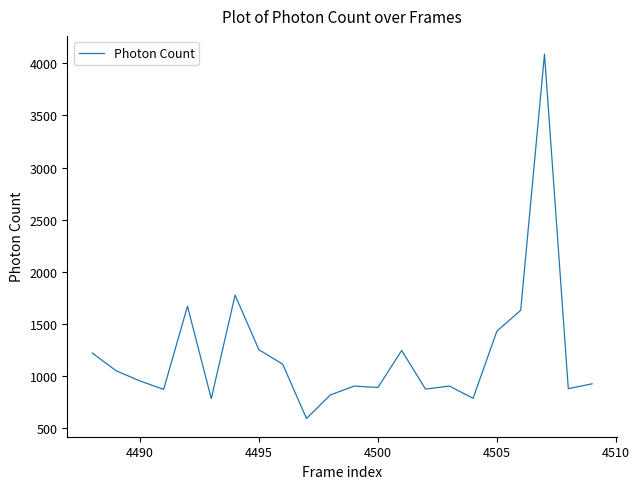

What is the smallest value displayed?

592.2